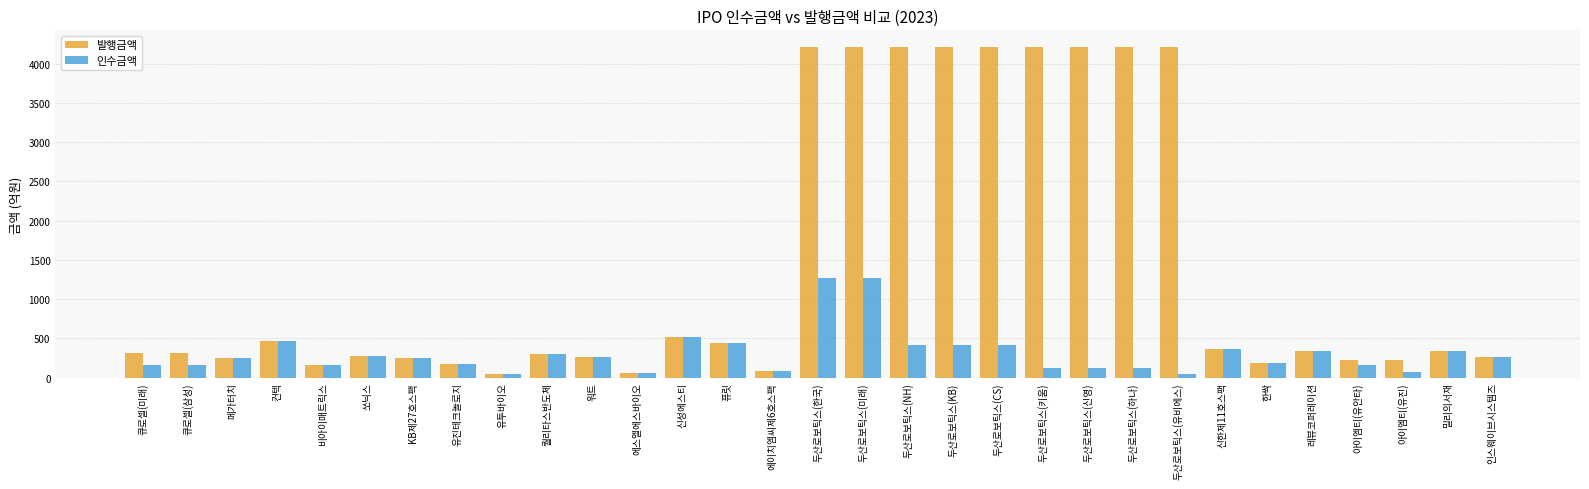

The value of 발행금액 at 두산로보틱스(CS) is 4212.0. True or false?

True